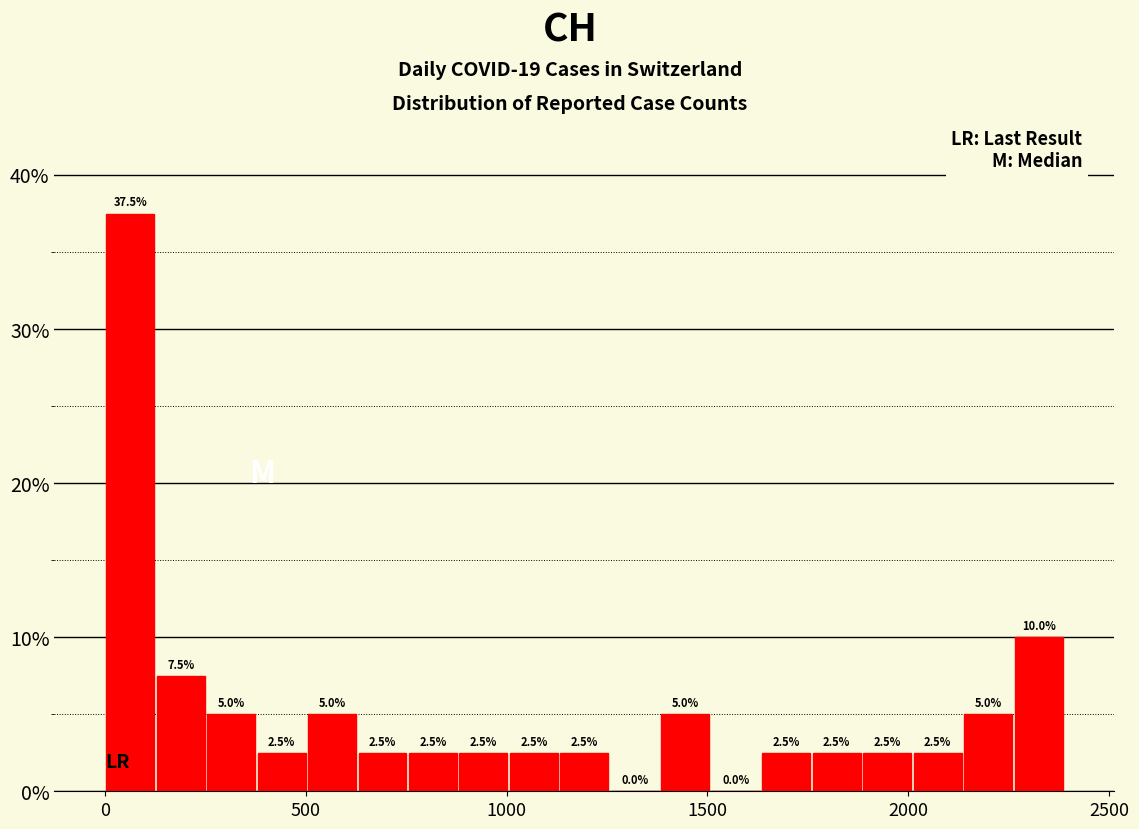

Read against the x-axis, roughly where is the centre of the tallest bar?

50